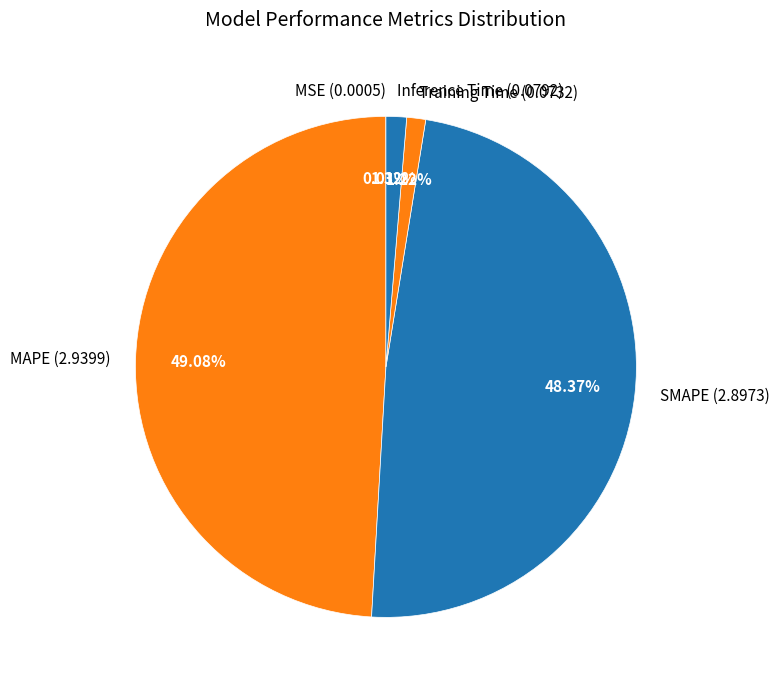

Is the sum of SMAPE and MAPE greater than half?

Yes